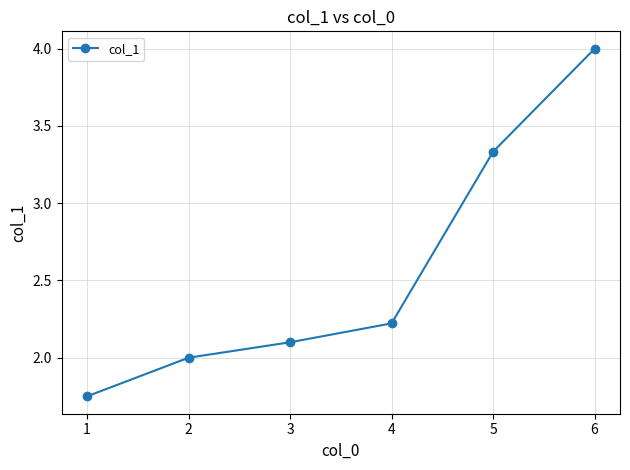

What is the sum of all values?

15.4